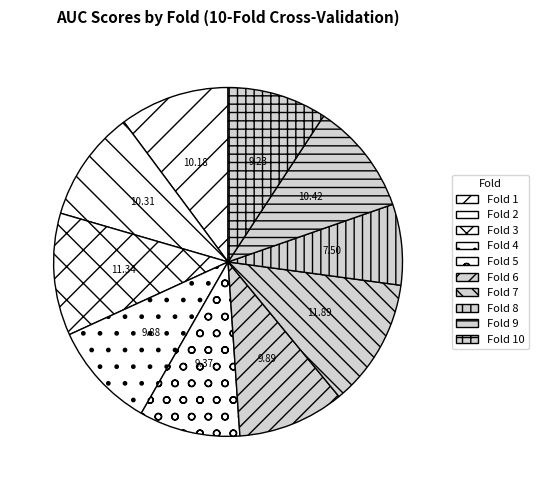

Rank the categories by value from lowest to highest.

Fold 8, Fold 10, Fold 5, Fold 4, Fold 6, Fold 1, Fold 2, Fold 9, Fold 3, Fold 7